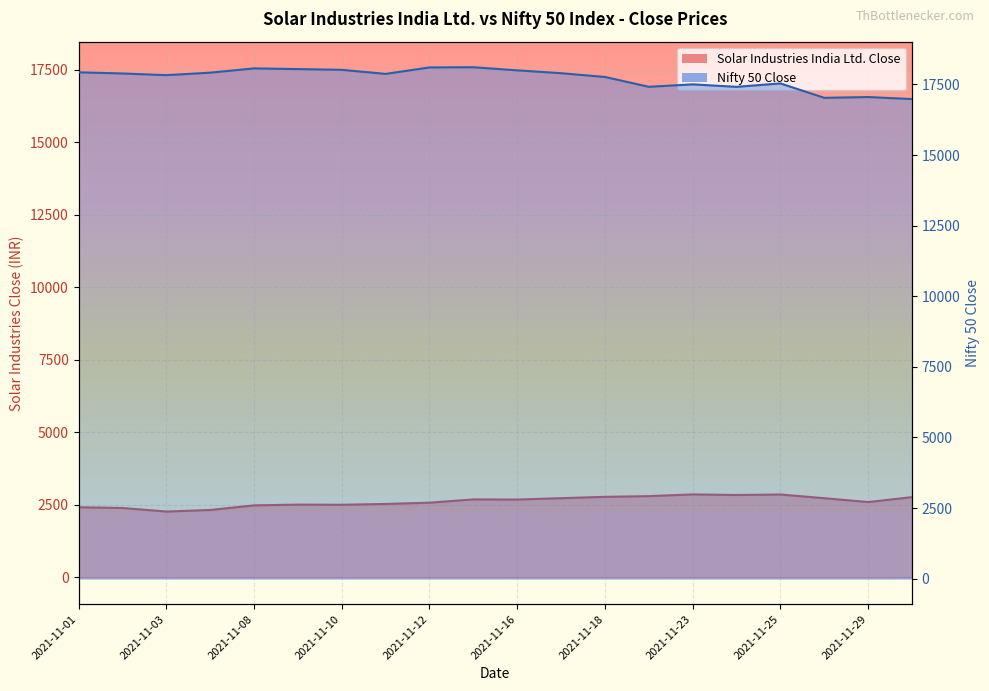

True or false: Nifty 50 Close and Solar Industries India Ltd. Close cross at least once.

False